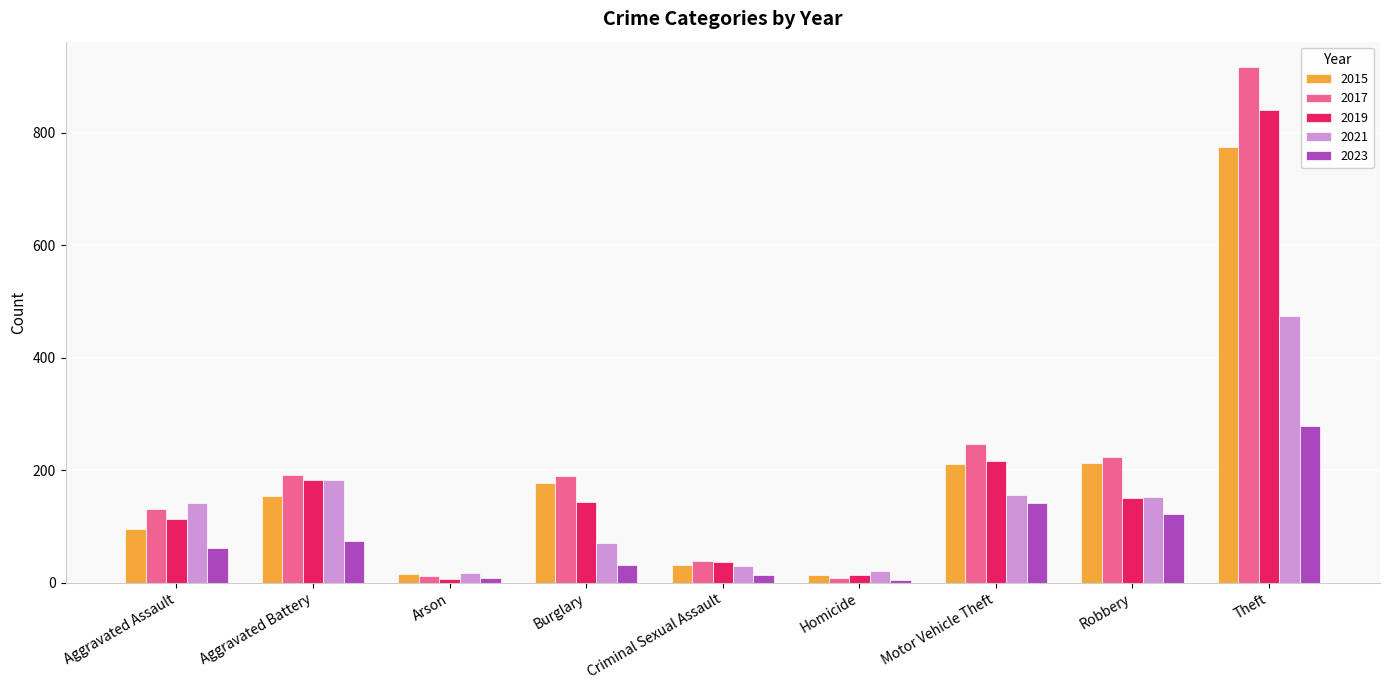

Which series changed the most between Criminal Sexual Assault and Theft?

2017